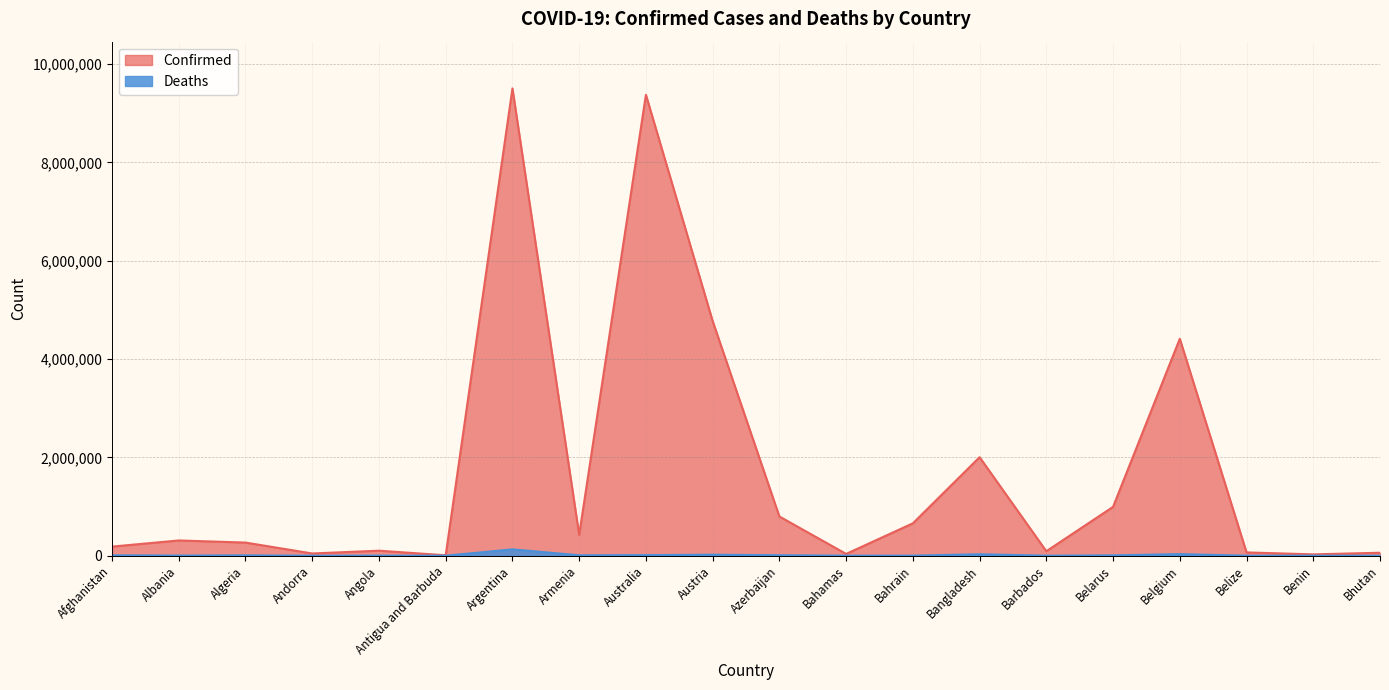

True or false: Confirmed and Deaths intersect in this chart.

False